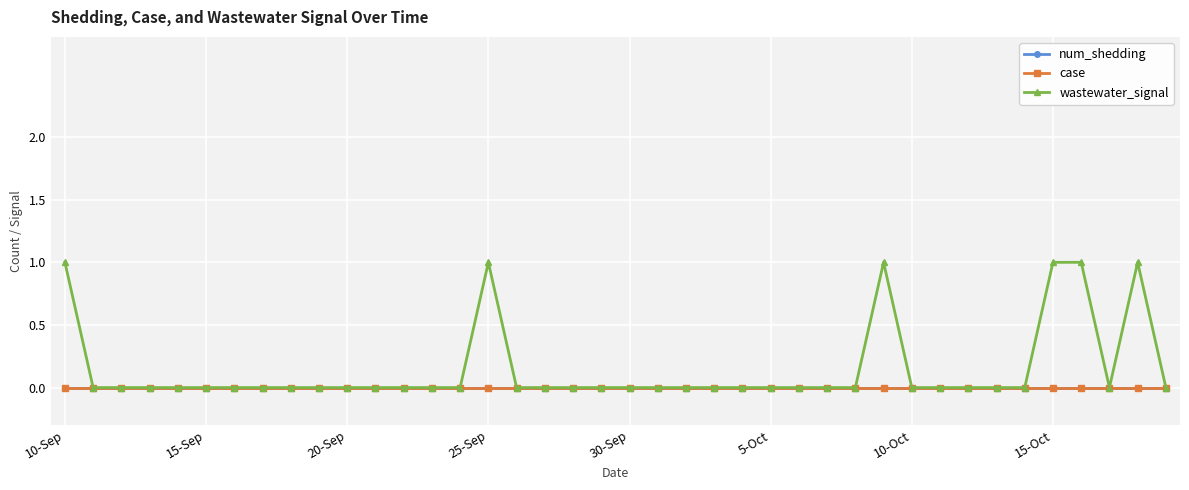

Which series has the largest total across all categories?

wastewater_signal